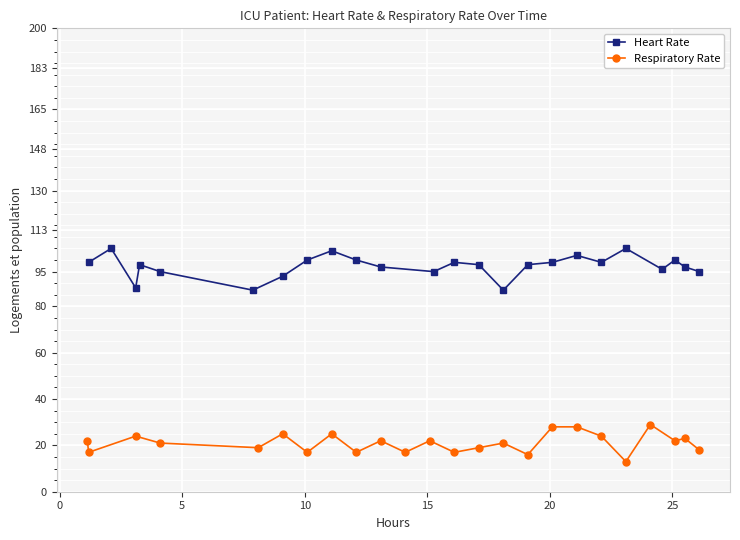

What is the value of the Respiratory Rate point at the 3rd from the left?

24